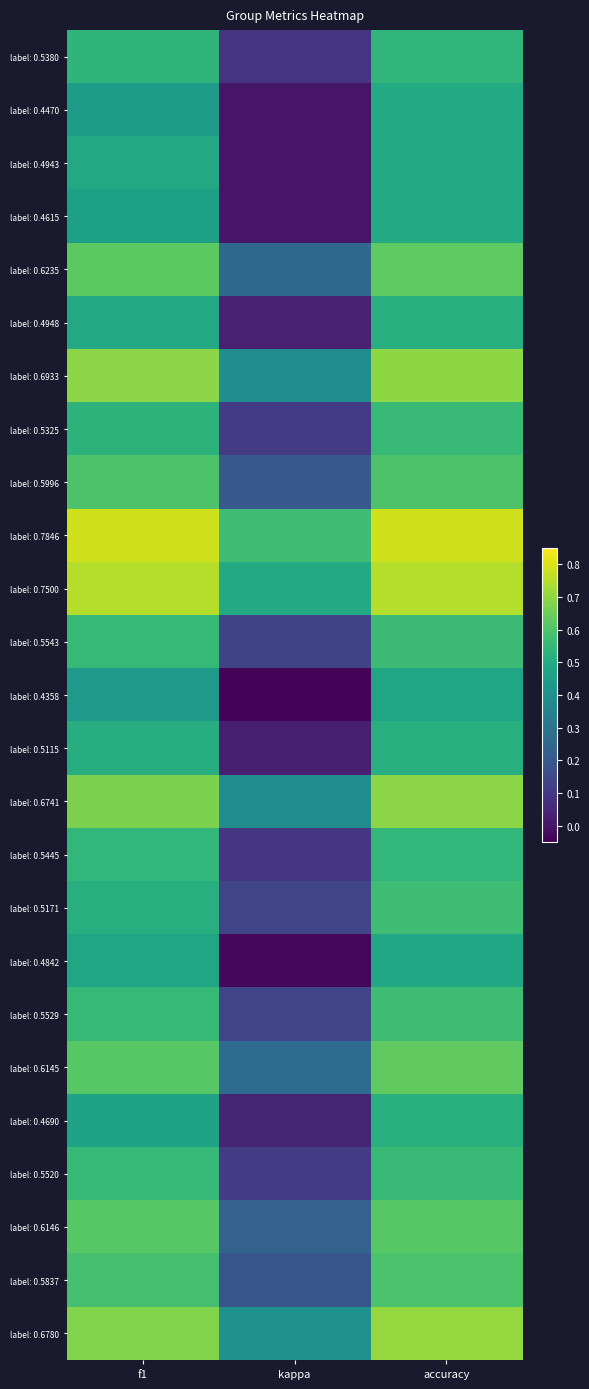

At which category does the chart reach its minimum across all series?

kappa